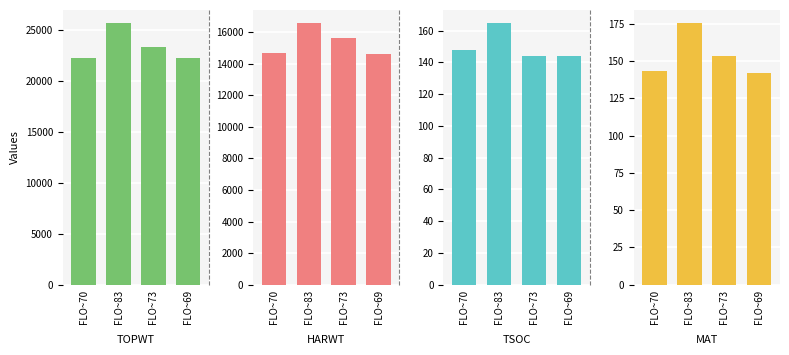

What is the total value across all series at FLO~70?

37256.2